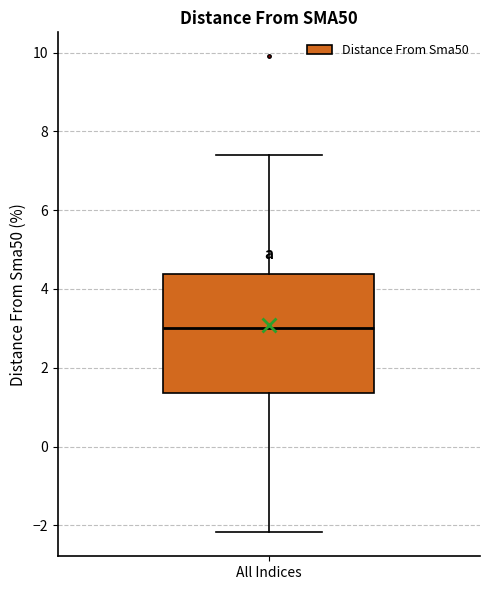

Where does the median line of the box for All Indices sit on the y-axis? The values are not printed on the chart, so give them approximately, as read against the axis.

3.0